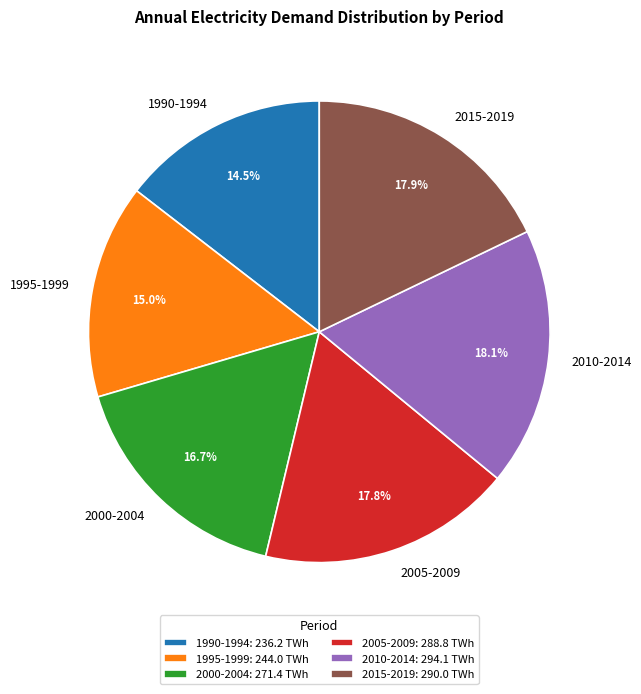

Count the number of slices in the pie.

6